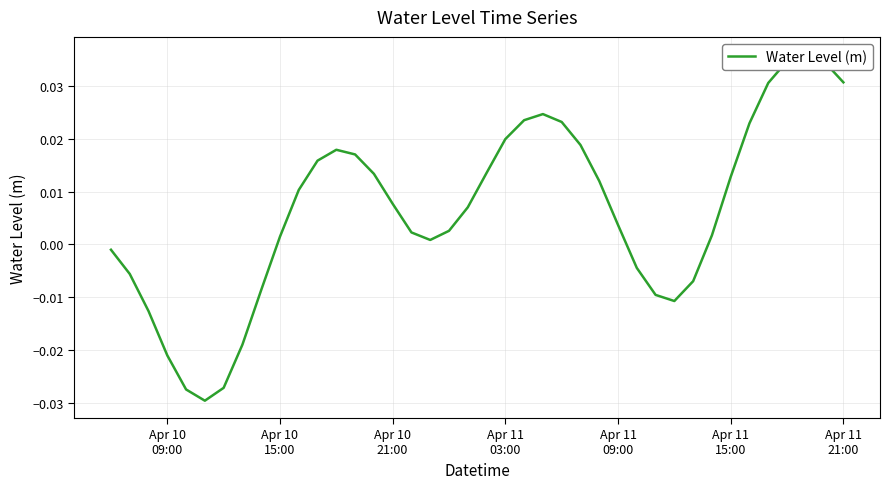

How many lines are shown in the chart?

1